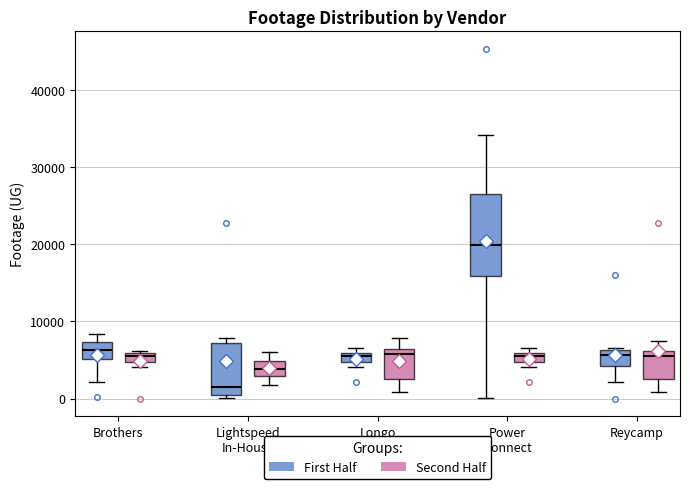

Which box's median line is the lowest?

Lightspeed In-House (First Half)